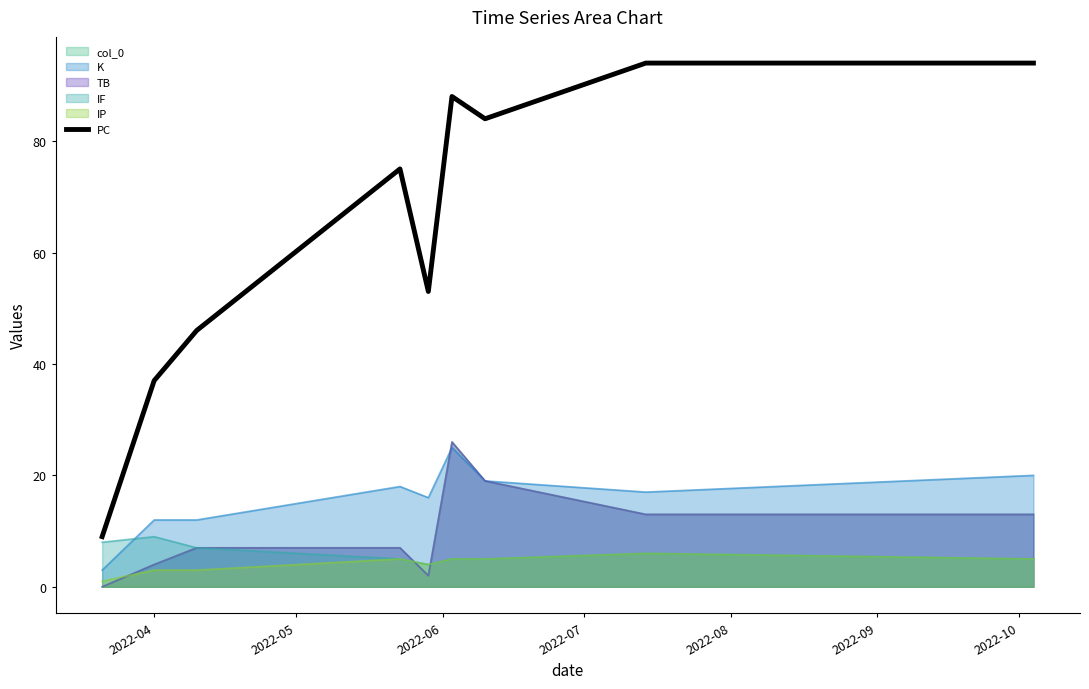

What is the average value?

64